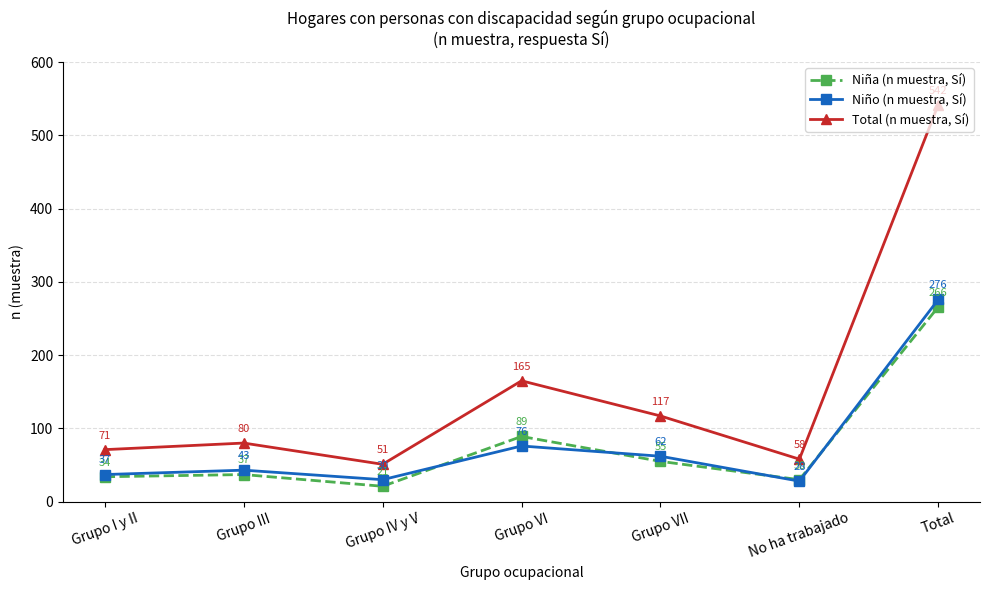

What is the highest value of the Total (n muestra, Sí) series?

542